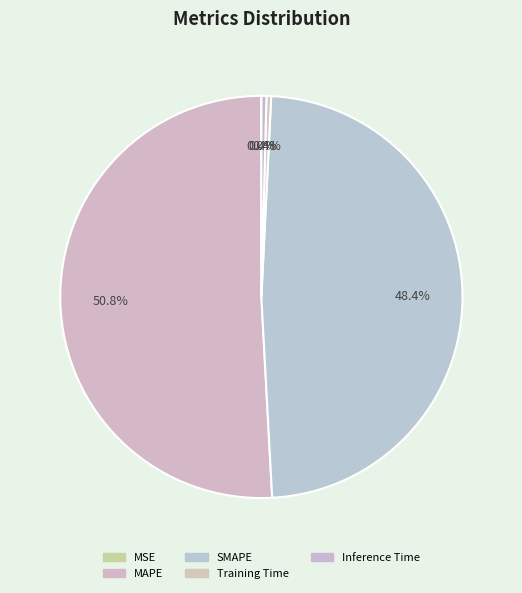

Is it true that MAPE is 57% of the pie?

False